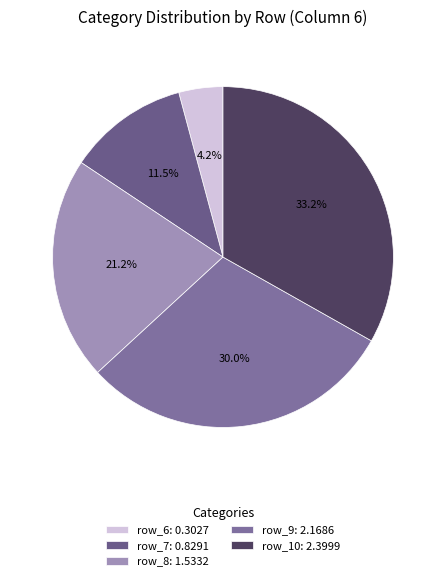

Does any single category account for the majority?

No